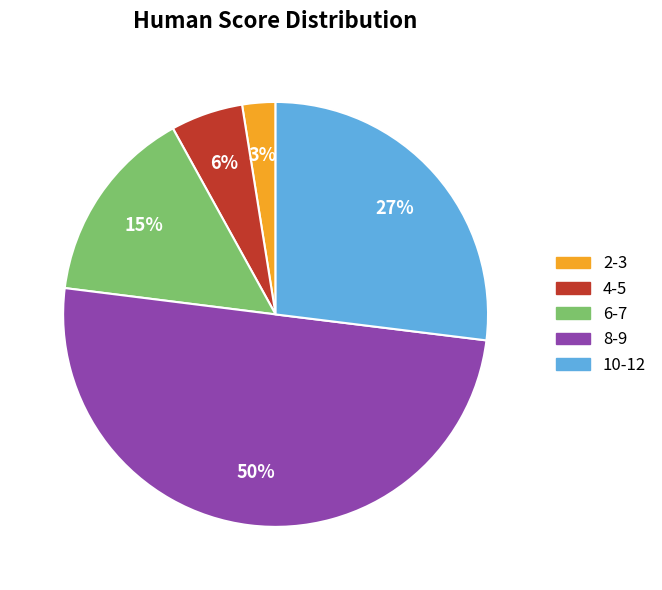

To the nearest percent, what portion does 4-5 represent?

6%